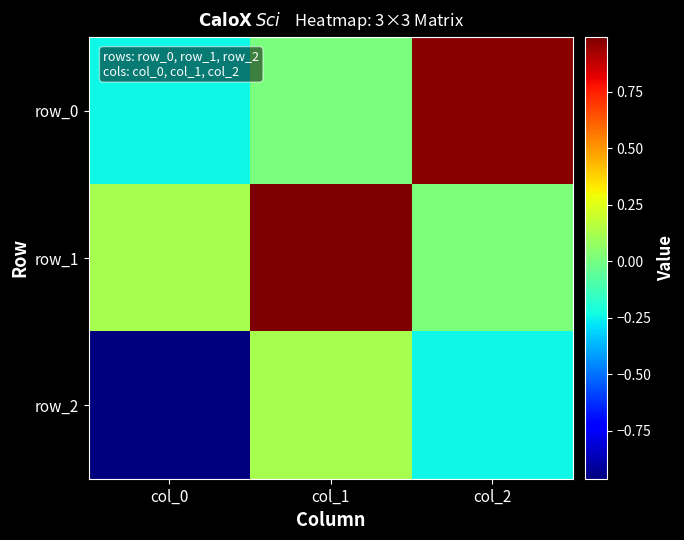

Reading left to right, what are all the values shown in this chart?

row_0: col_0=-0.2	col_1=0.0	col_2=1.0
row_1: col_0=0.1	col_1=1.0	col_2=0.0
row_2: col_0=-1.0	col_1=0.1	col_2=-0.2